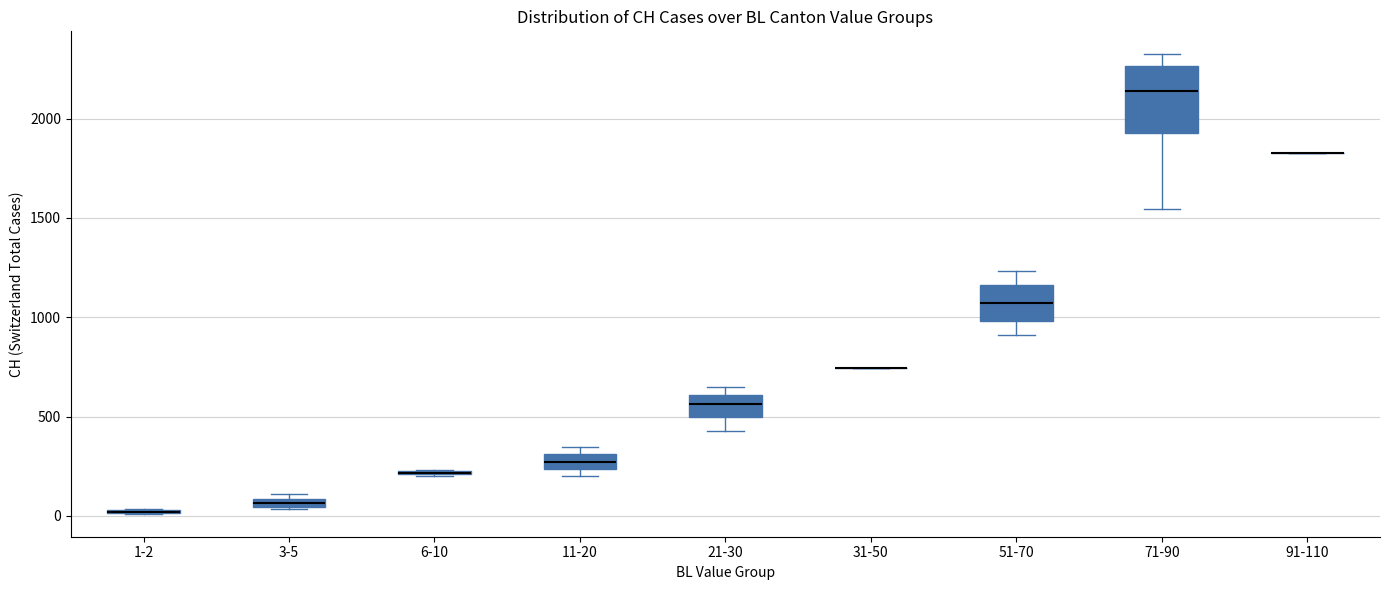

Which box is the tallest, from its lower edge to its upper edge?

71-90